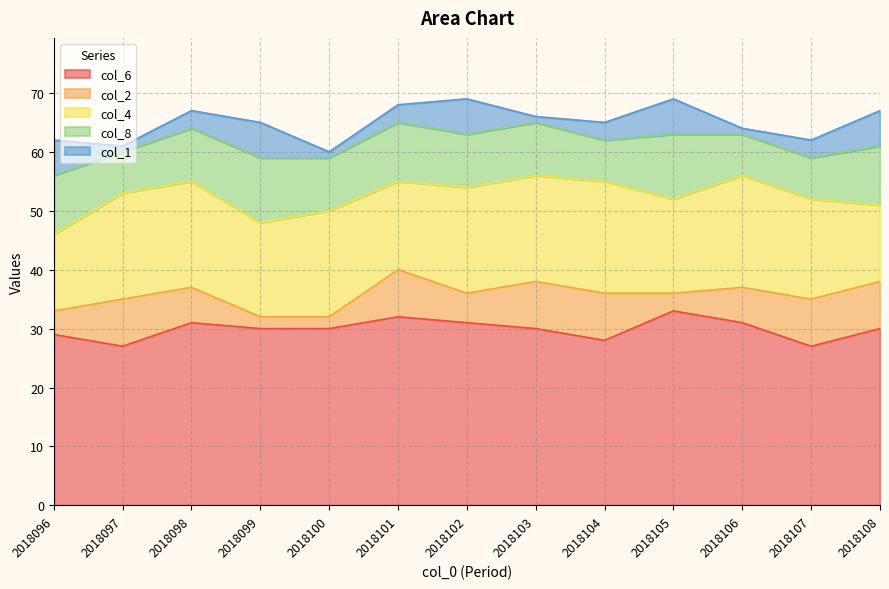

True or false: col_4 and col_6 intersect in this chart.

False